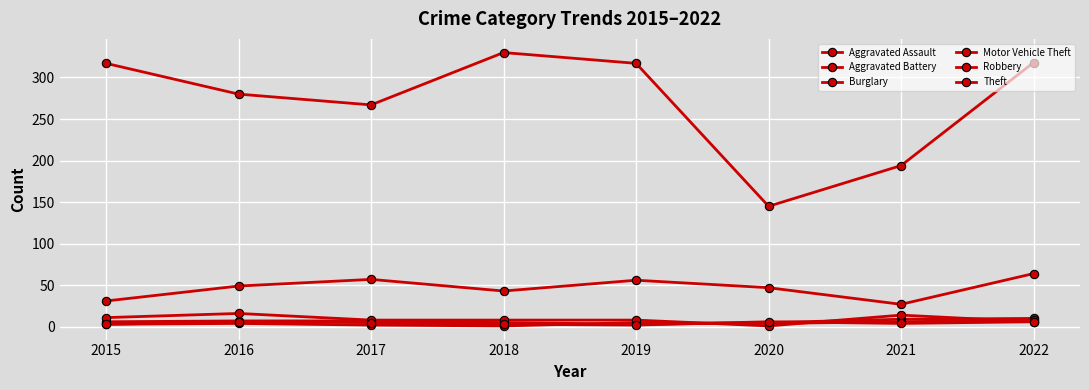

At which label is Theft closest to 237?

2017